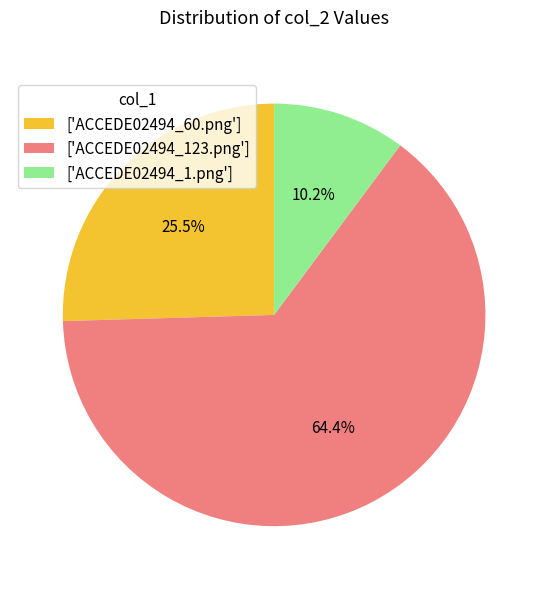

To the nearest percent, what is the difference between the largest and smallest slice percentages?

54%